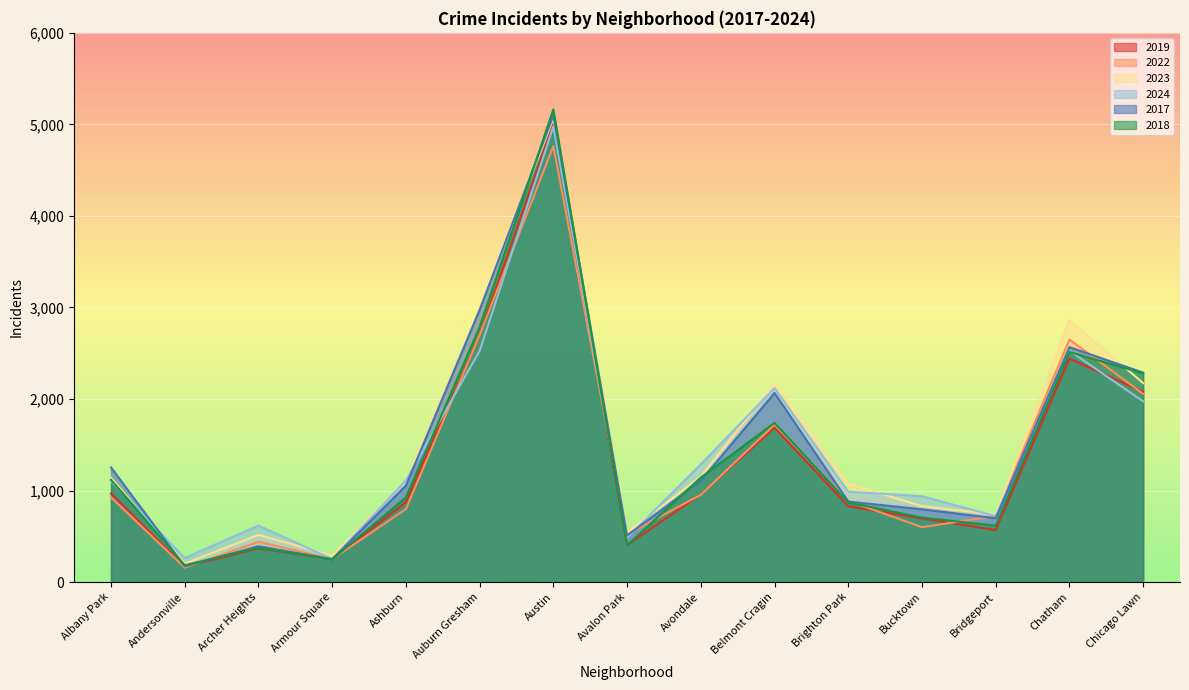

What is the sum of the 2018 values at Bridgeport and Belmont Cragin?

2354